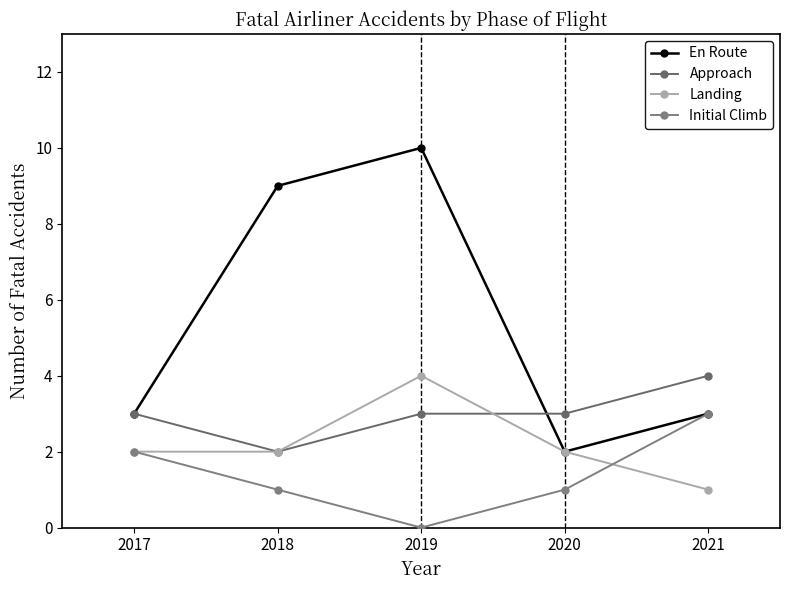

How many Initial Climb values are between 1 and 2?

3